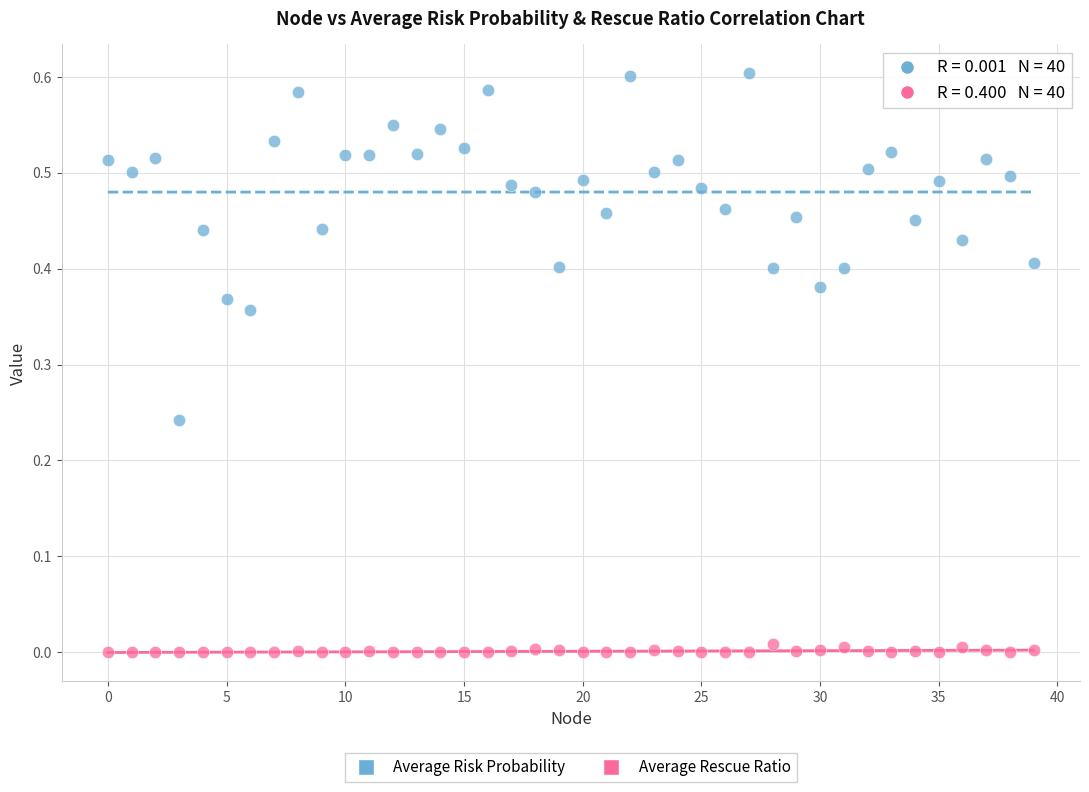

Which series has the largest Y range (max minus min)?

Average Risk Probability